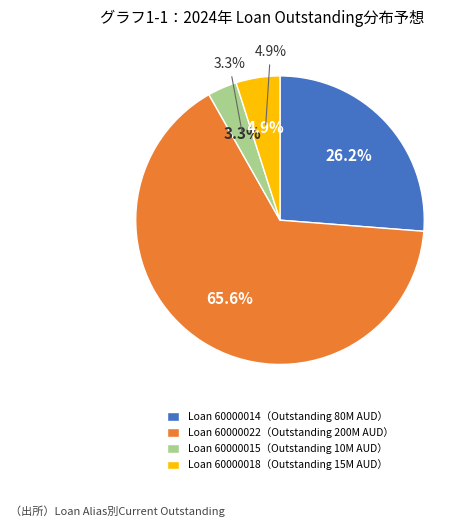

What is the majority slice?

60000022